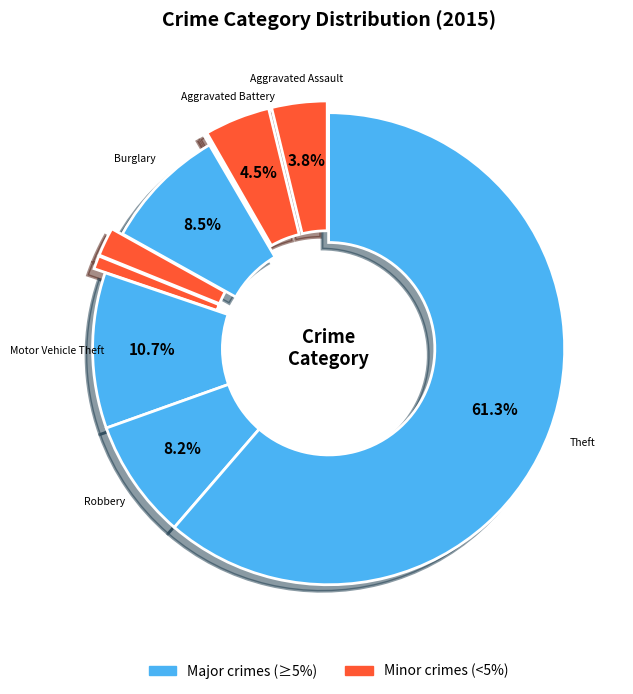

Which category has the smallest portion of the pie?

Arson